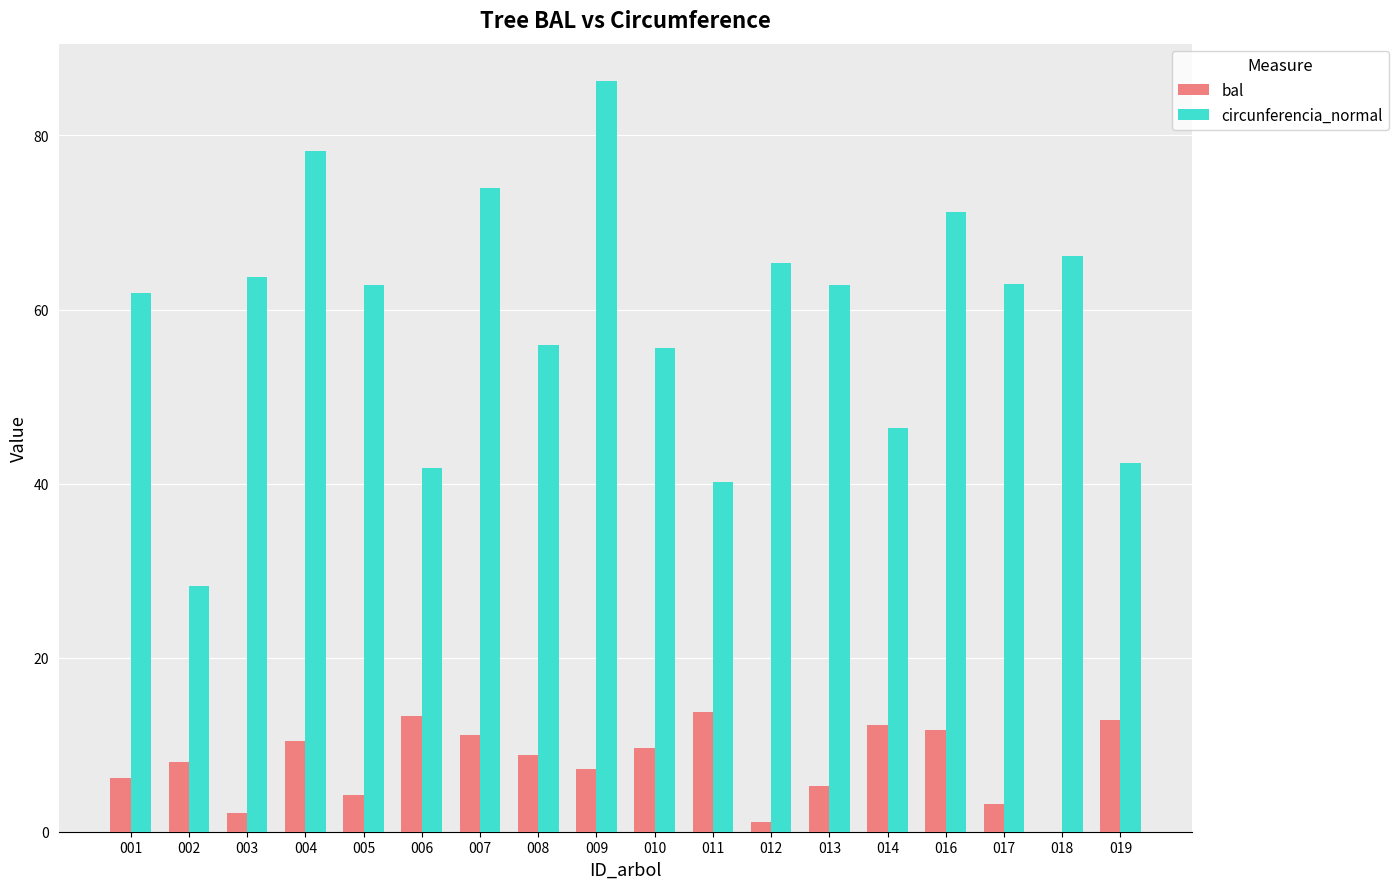

What value does the circunferencia_normal series have at 009?

86.2